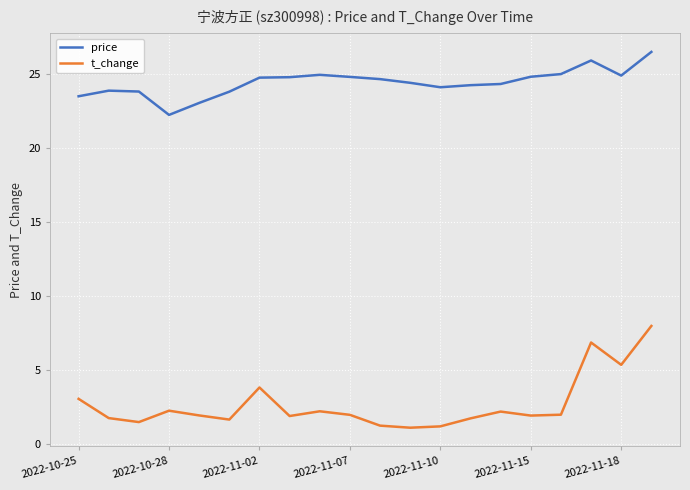

What are all the series names shown in the legend?

price, t_change